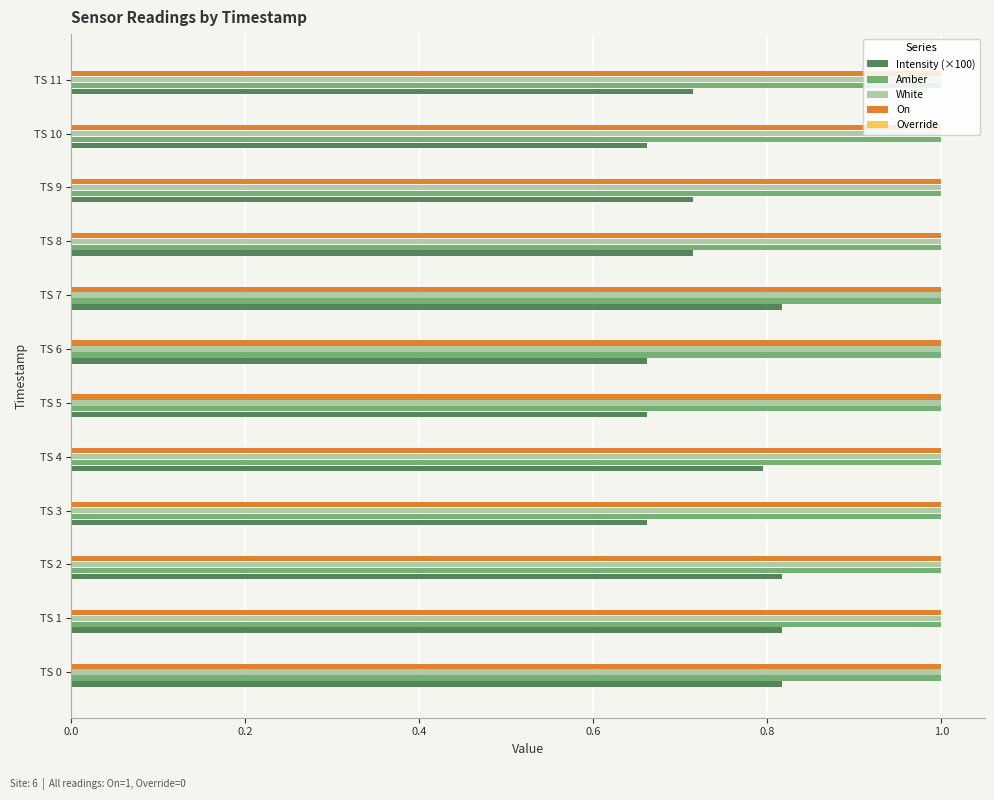

Is it true that Amber equals 1.0 at TS 7?

True